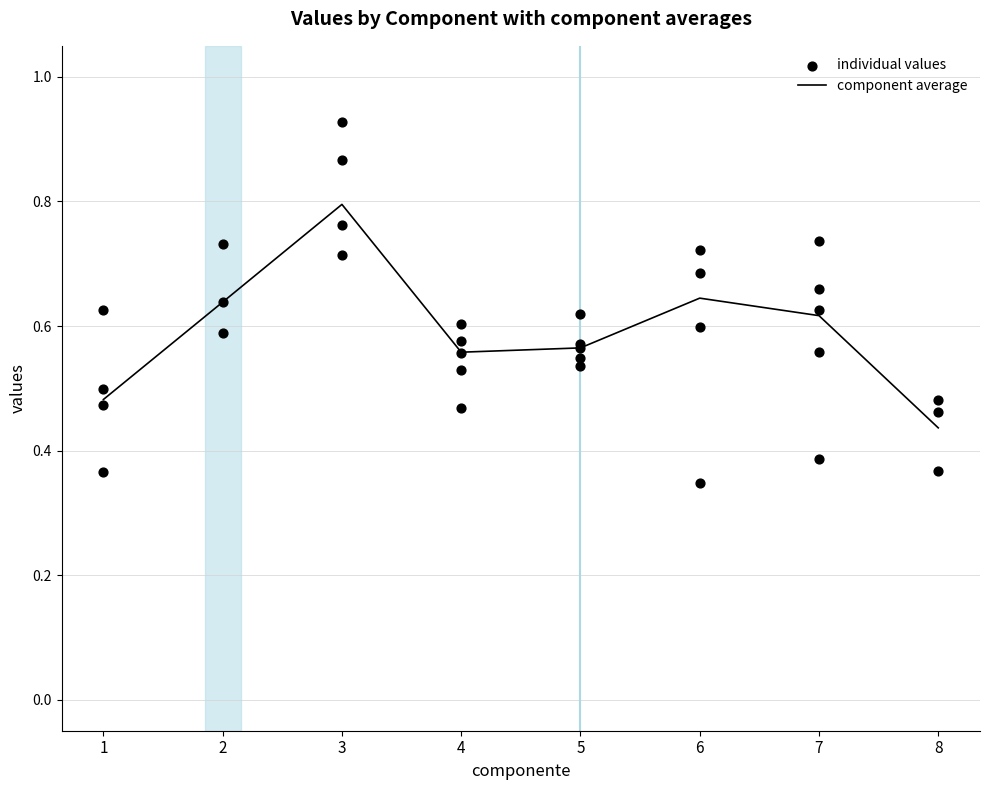

Where is component average nearest to the value 0?

8